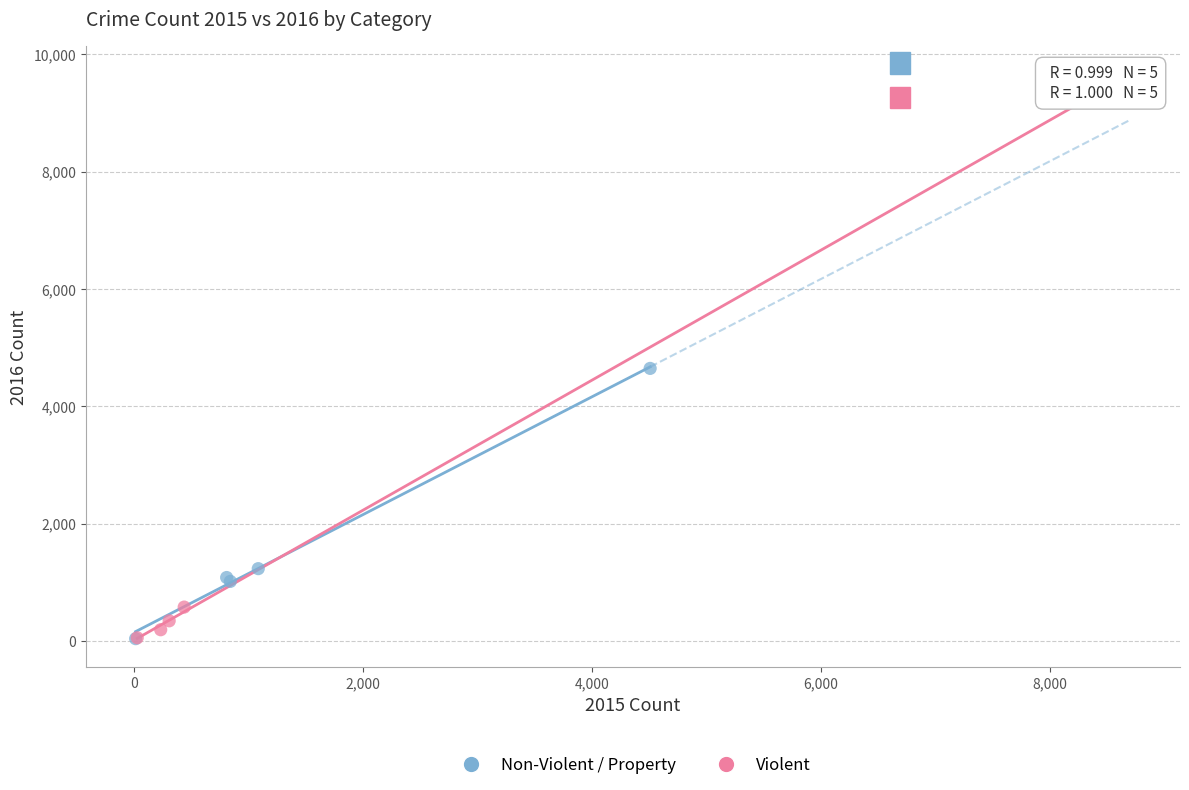

Which series has the widest spread of Y values?

Violent